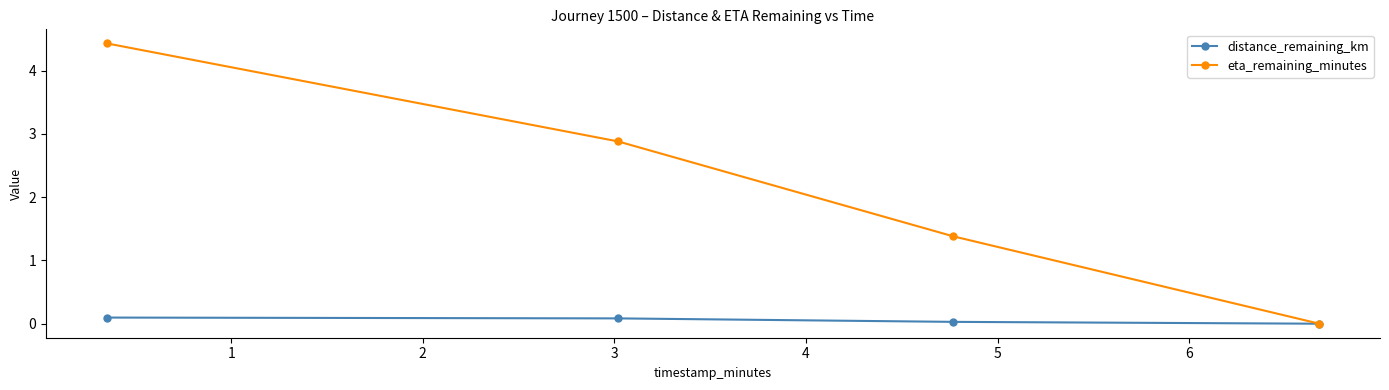

Count the number of categories in the chart.

4